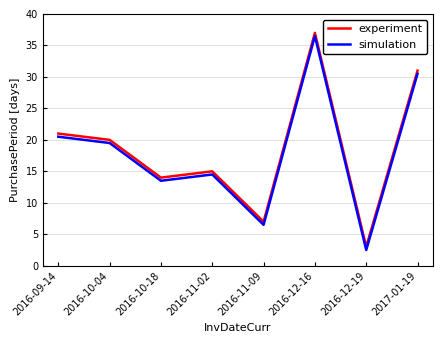

Where does the simulation series first go above 19?

2016-09-14